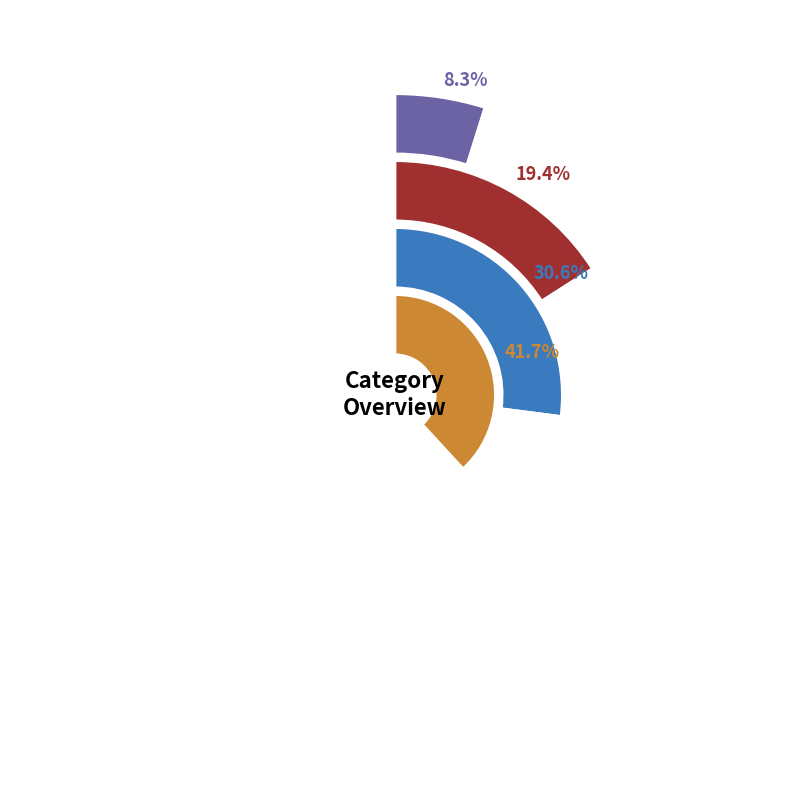

Which slice is the smallest?

Beverages